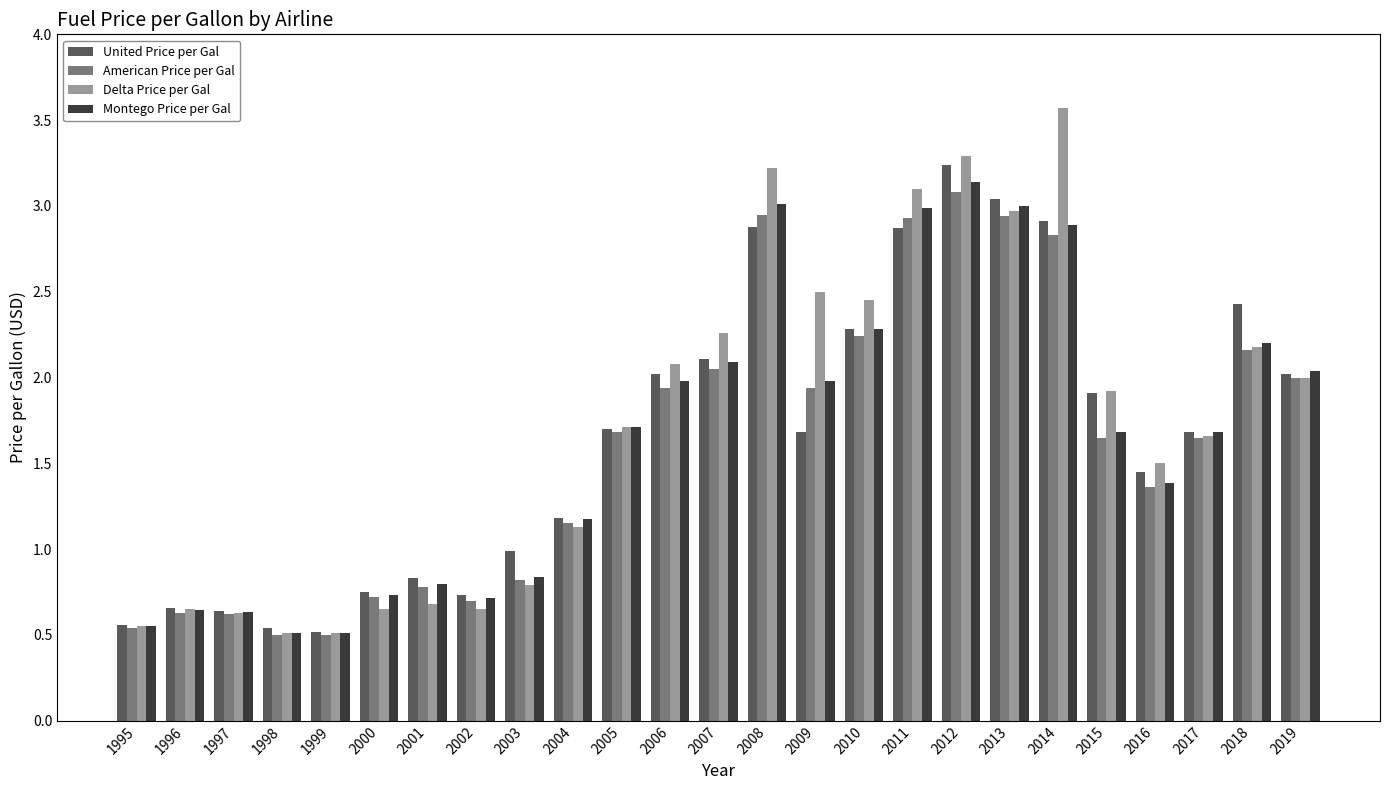

Between 1996 and 2008, which series saw the biggest shift?

Delta Price per Gal